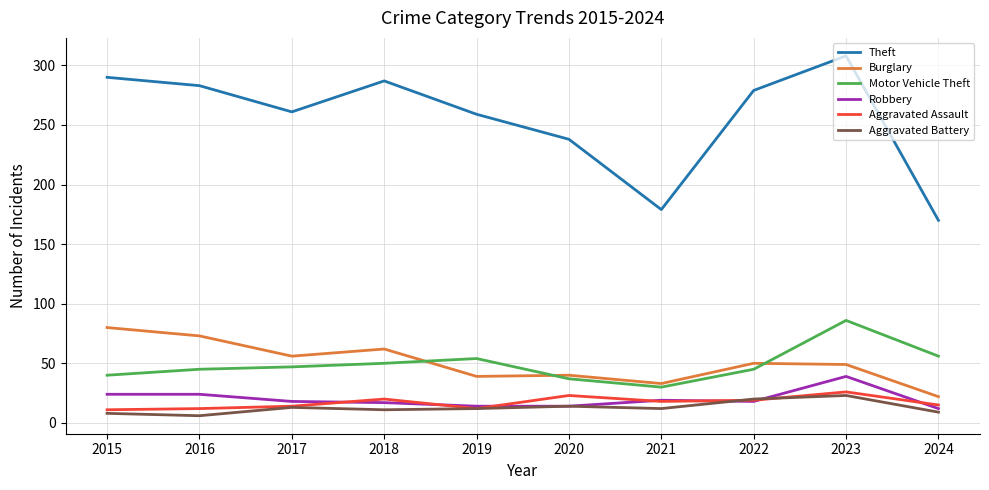

True or false: Motor Vehicle Theft and Aggravated Battery cross at least once.

False